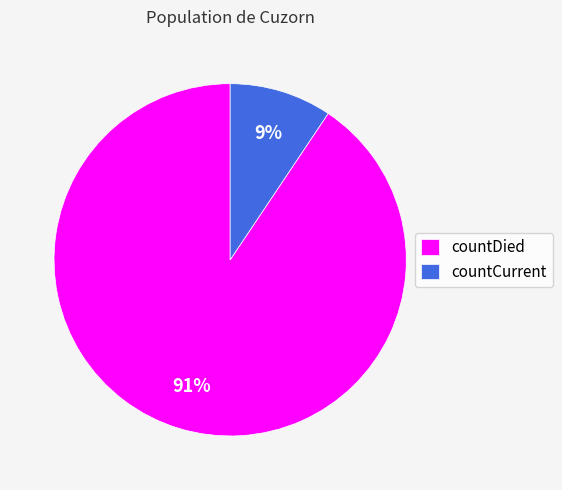

To the nearest percent, what is the combined percentage of countDied and countCurrent?

100%